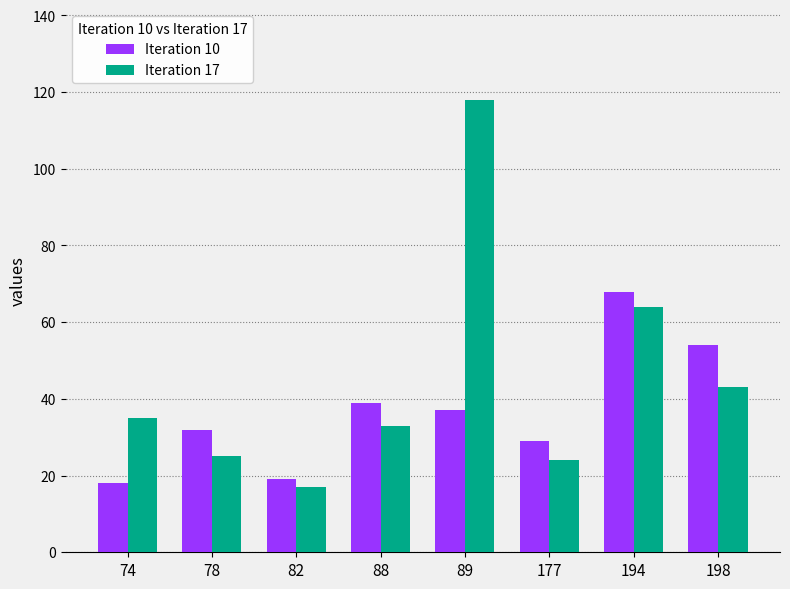

True or false: Iteration 10 has a value of 18 at 74.

True